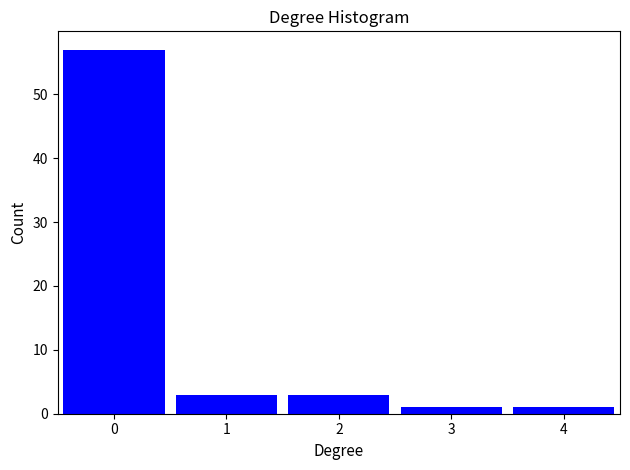

Over which range of the x-axis is the bar tallest?

-0.5 to 0.5